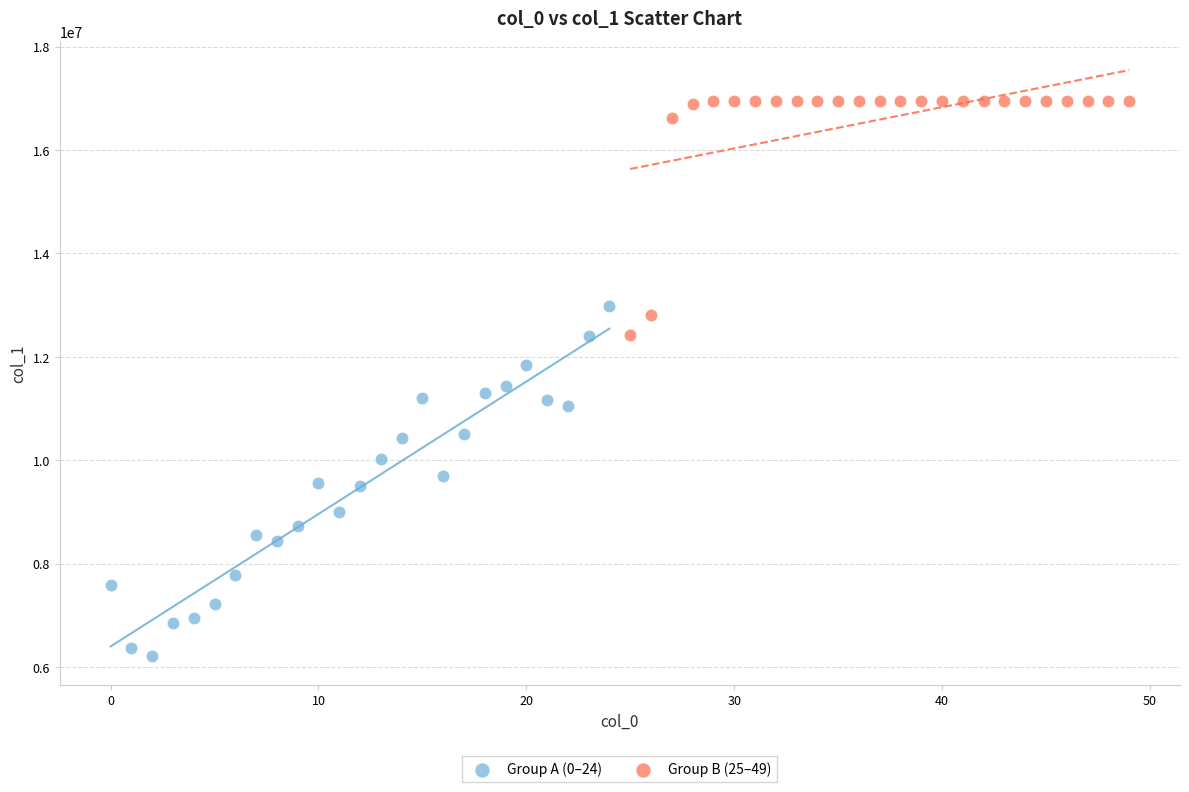

Which series has the largest Y range (max minus min)?

Group A (0–24)